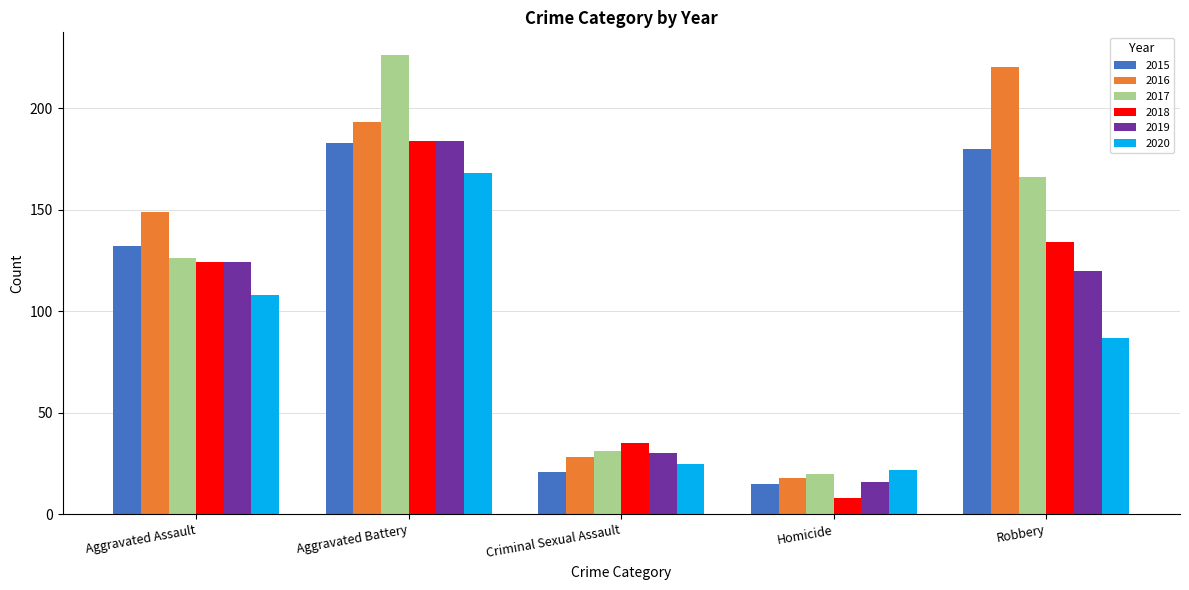

List the labels in order of 2015 value, largest first.

Aggravated Battery, Robbery, Aggravated Assault, Criminal Sexual Assault, Homicide